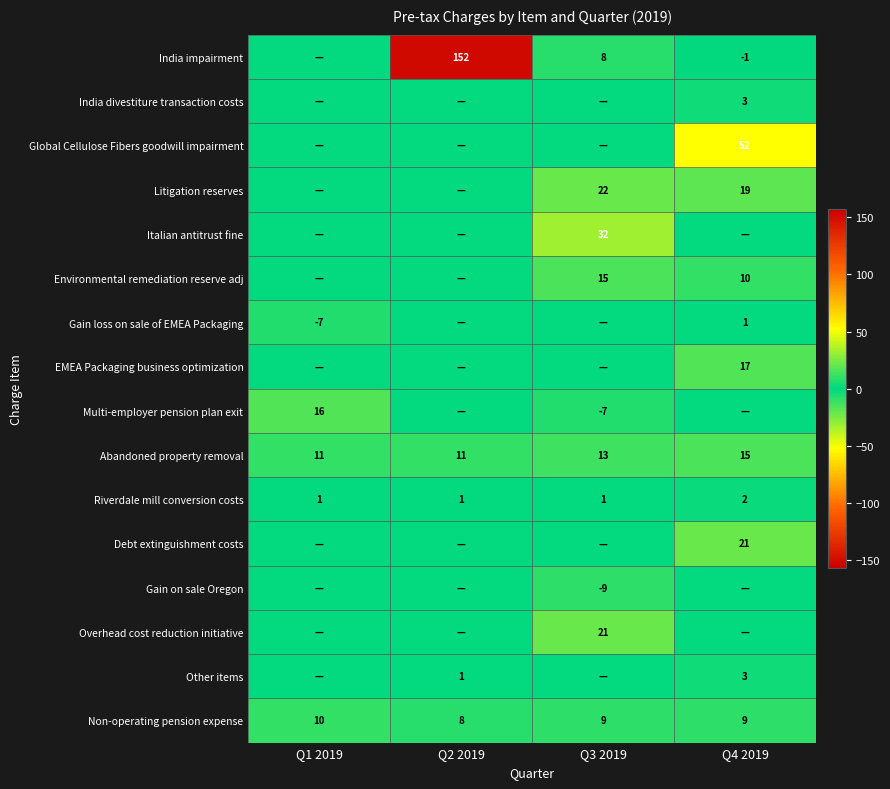

Is it true that Debt extinguishment costs equals 21 at Q4 2019?

True